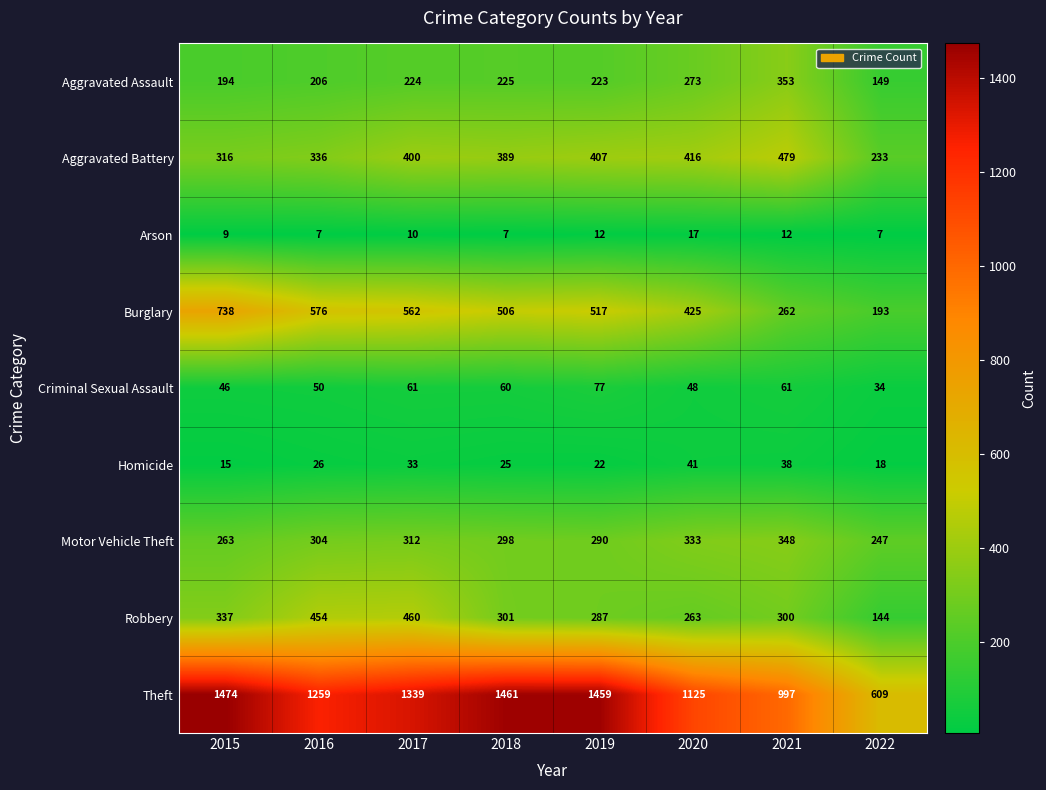

What is the average value of the Robbery series?

318